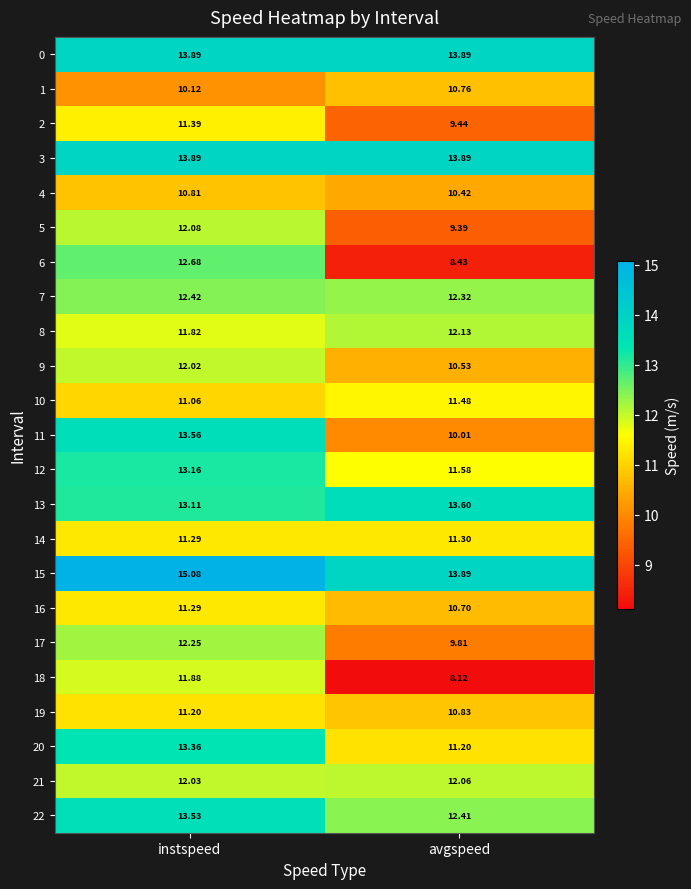

Rank the categories by 13 value from lowest to highest.

instspeed, avgspeed